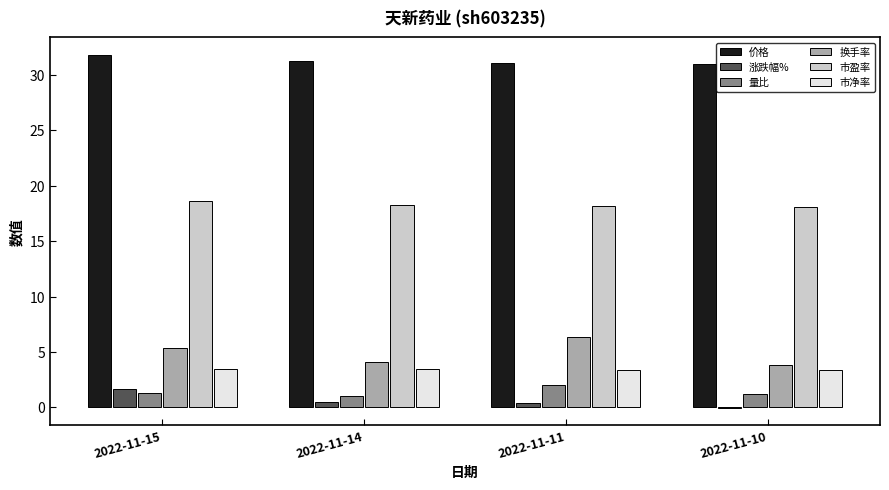

How many groups of bars are there?

4